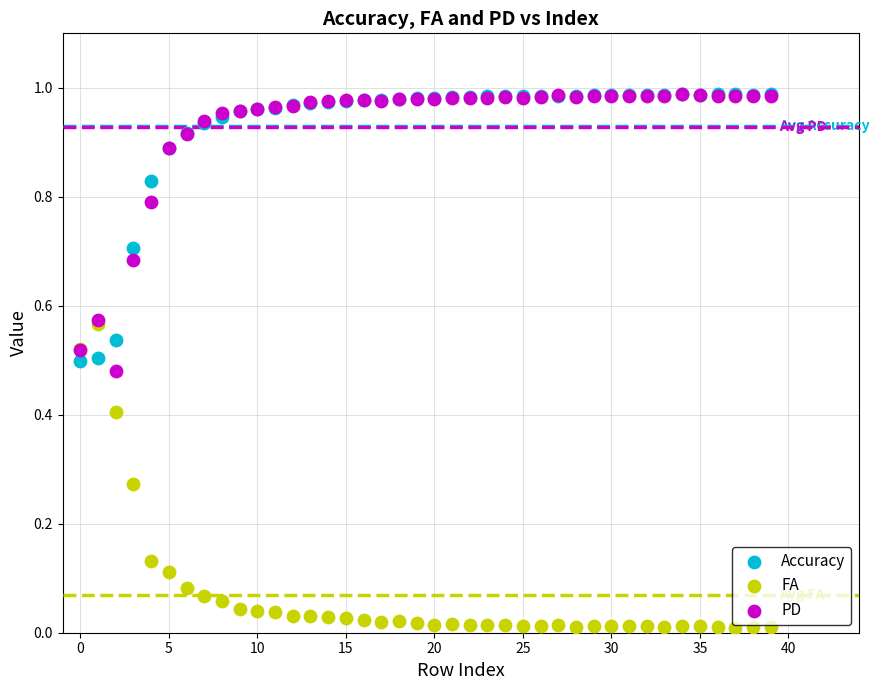

Which series contains the lowest Y value?

FA